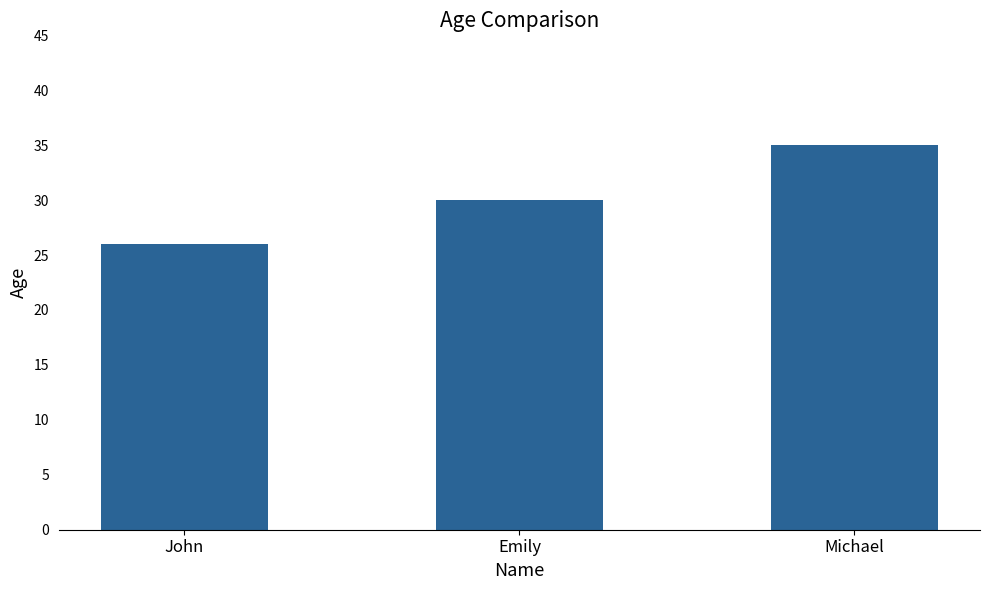

Count the number of categories in the chart.

3